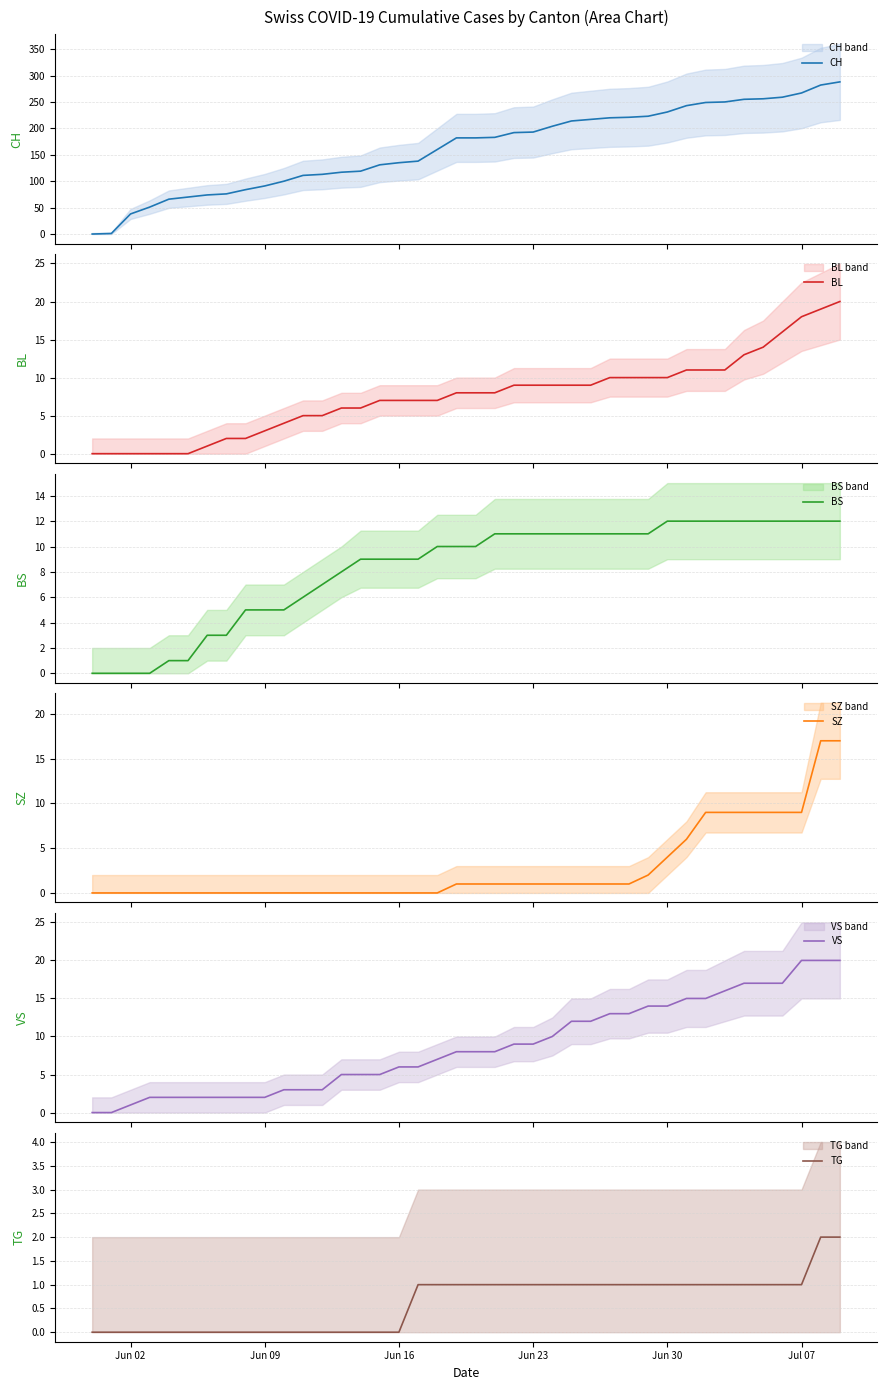

The value of TG at Jun 30 is 1. True or false?

True